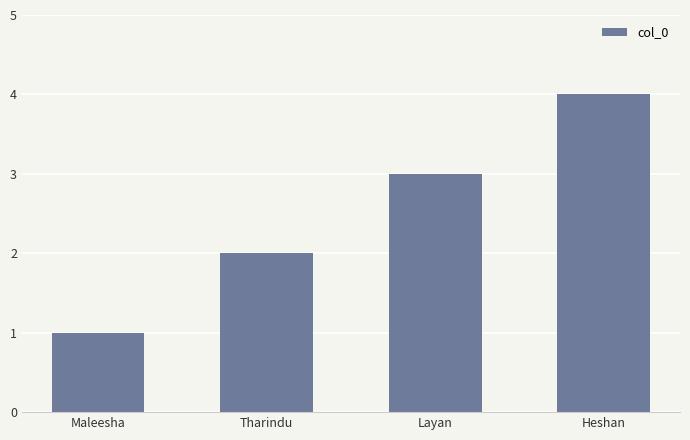

Which has a higher value, Maleesha or Layan?

Layan